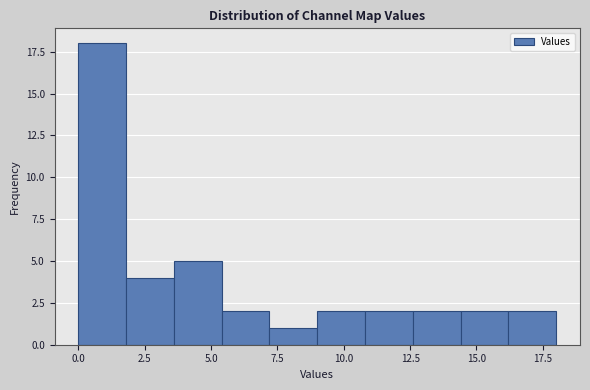

Read against the x-axis, roughly where is the centre of the tallest bar?

1.0